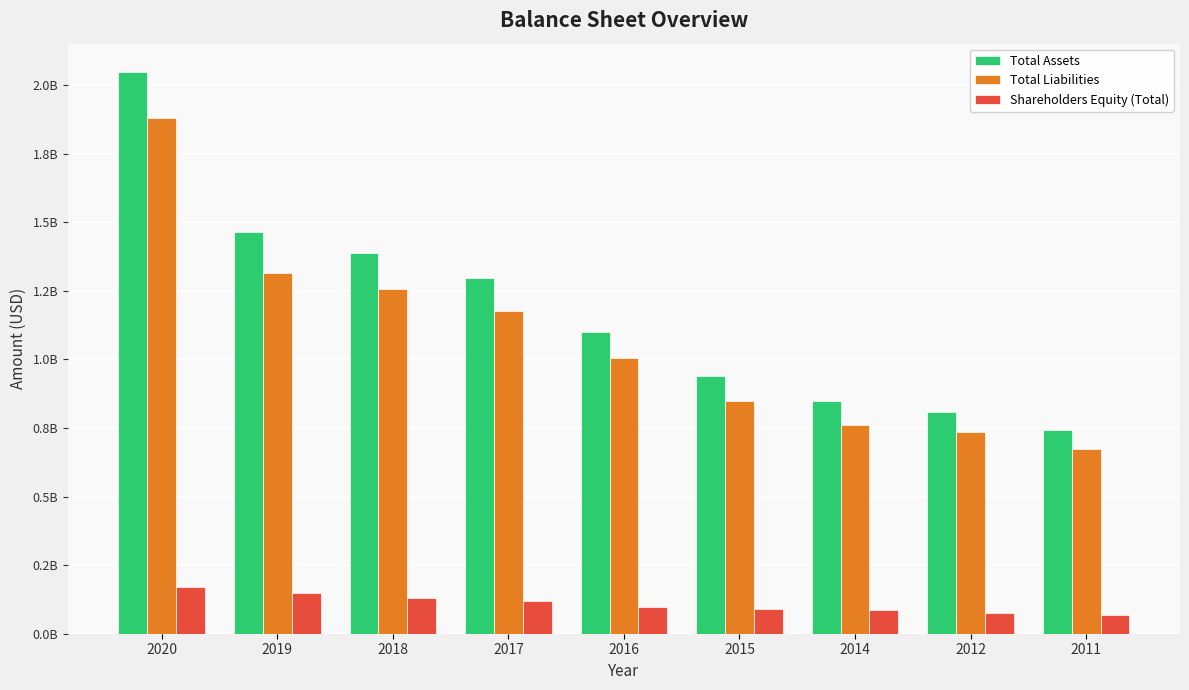

Does the chart contain stacked bars?

No